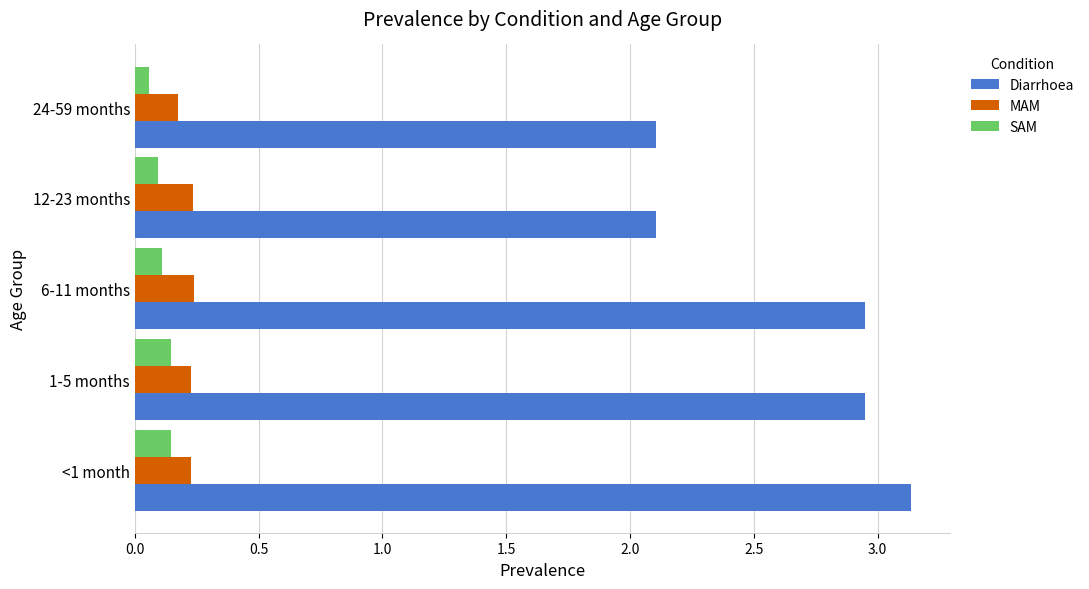

What is the average value of the Diarrhoea series?

2.6